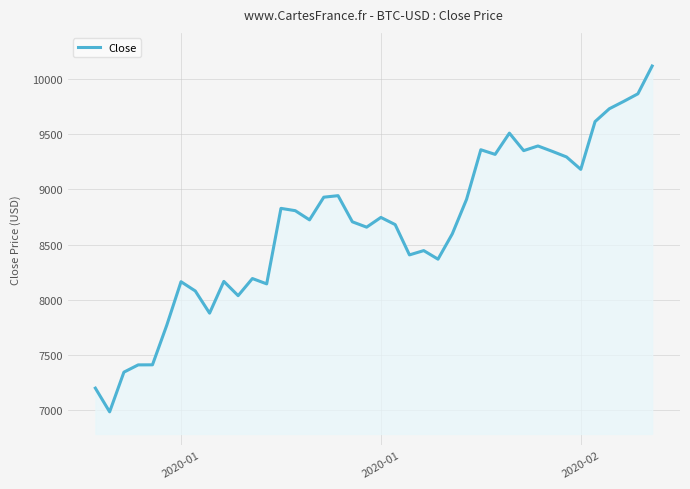

How many lines are shown in the chart?

1